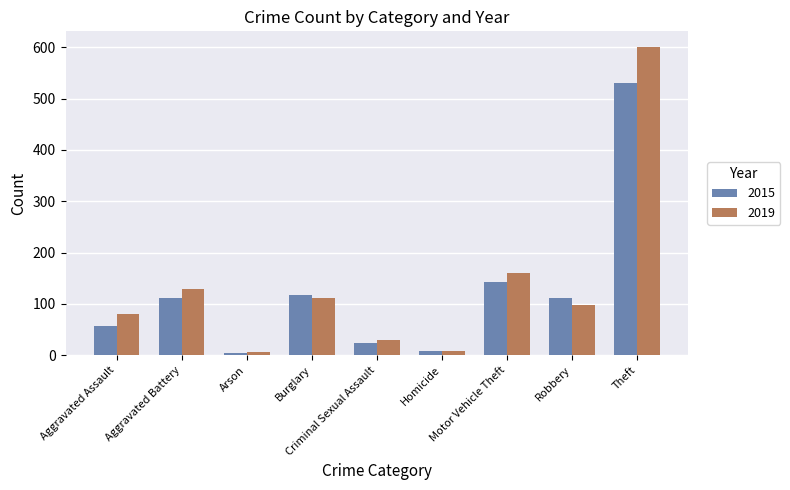

Which label corresponds to the largest value in the chart?

Theft